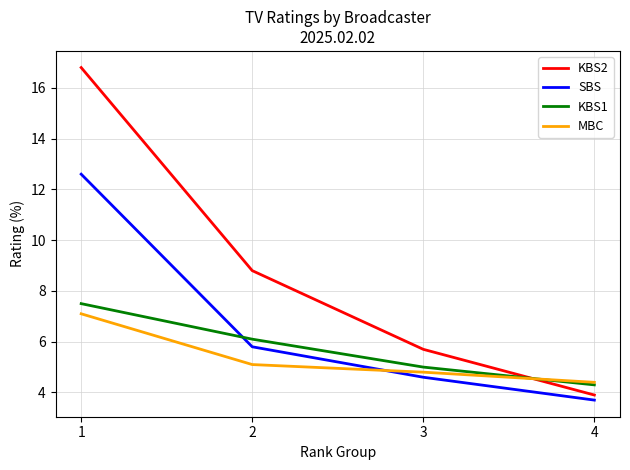

Reading left to right, list all the values displayed in this chart.

KBS2: 16.8	8.8	5.7	3.9
SBS: 12.6	5.8	4.6	3.7
KBS1: 7.5	6.1	5.0	4.3
MBC: 7.1	5.1	4.8	4.4